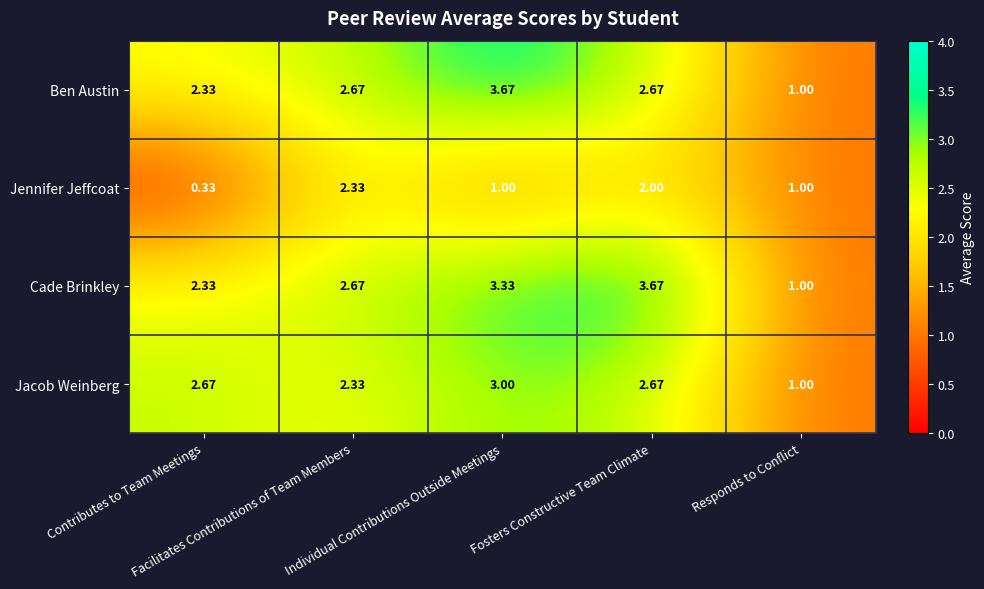

Reading right to left, transcribe all the data shown in this chart.

Ben Austin: Responds to Conflict=1.0	Fosters Constructive Team Climate=2.7	Individual Contributions Outside Meetings=3.7	Facilitates Contributions of Team Members=2.7	Contributes to Team Meetings=2.3
Jennifer Jeffcoat: Responds to Conflict=1.0	Fosters Constructive Team Climate=2.0	Individual Contributions Outside Meetings=1.0	Facilitates Contributions of Team Members=2.3	Contributes to Team Meetings=0.3
Cade Brinkley: Responds to Conflict=1.0	Fosters Constructive Team Climate=3.7	Individual Contributions Outside Meetings=3.3	Facilitates Contributions of Team Members=2.7	Contributes to Team Meetings=2.3
Jacob Weinberg: Responds to Conflict=1.0	Fosters Constructive Team Climate=2.7	Individual Contributions Outside Meetings=3.0	Facilitates Contributions of Team Members=2.3	Contributes to Team Meetings=2.7